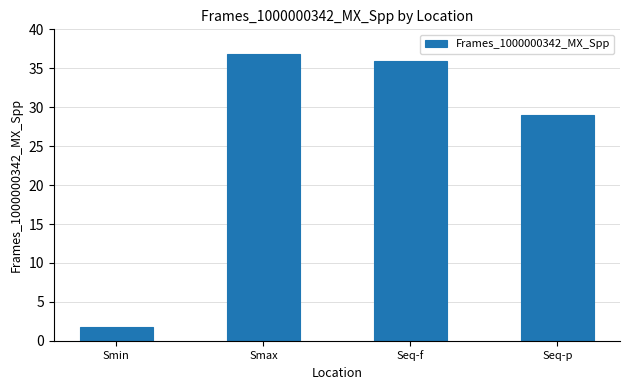

True or false: the data shows 8.2 at Smax.

False